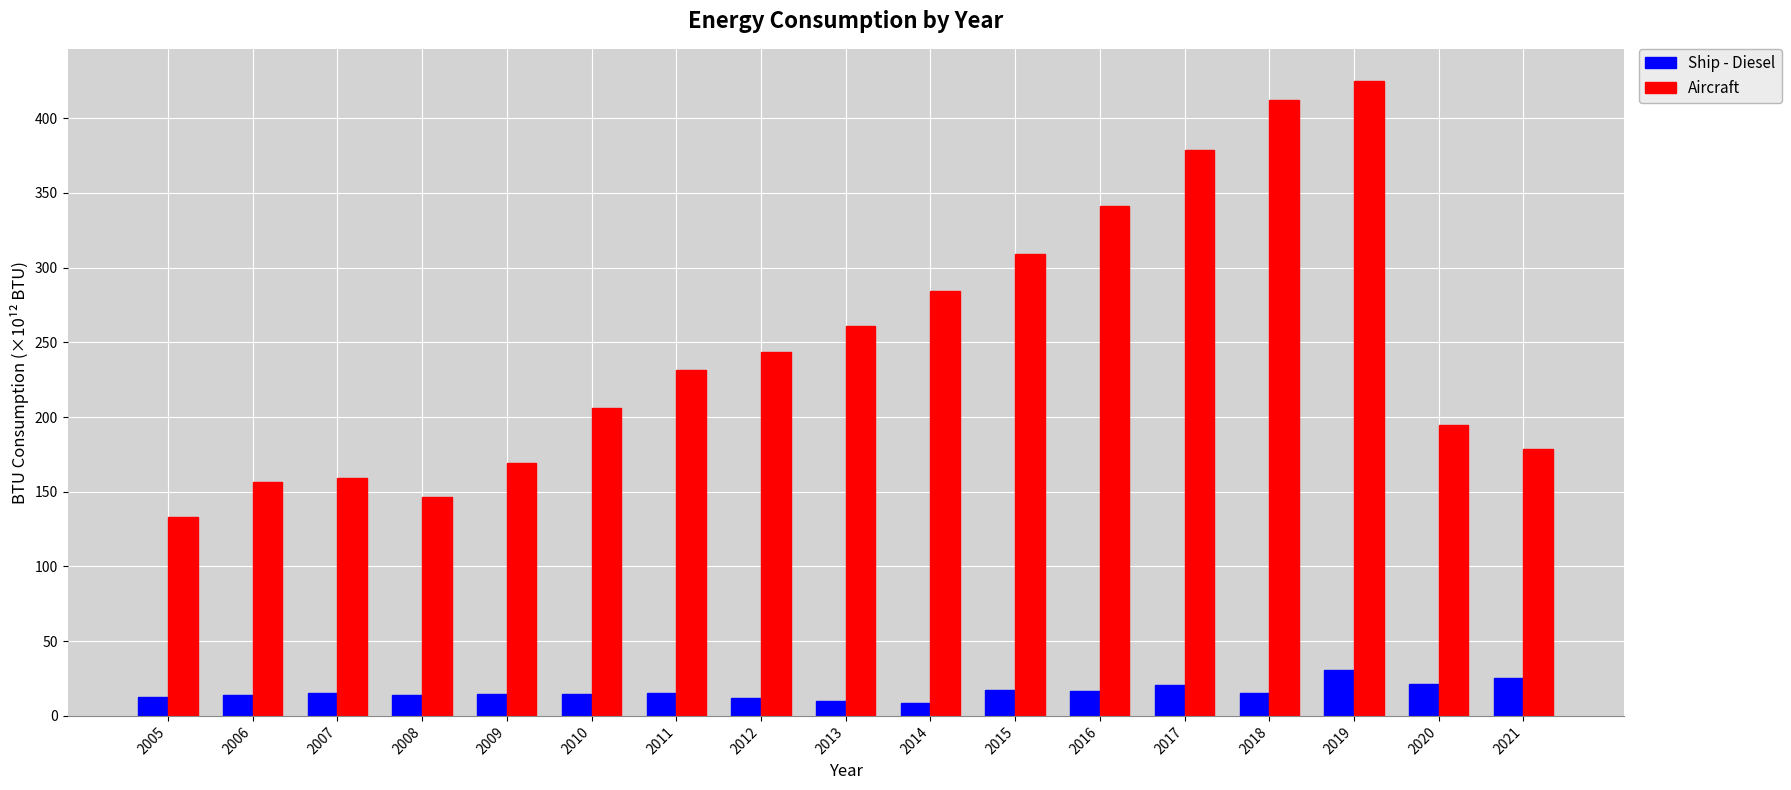

What is the approximate value of Ship - Diesel at 2013?

10.0